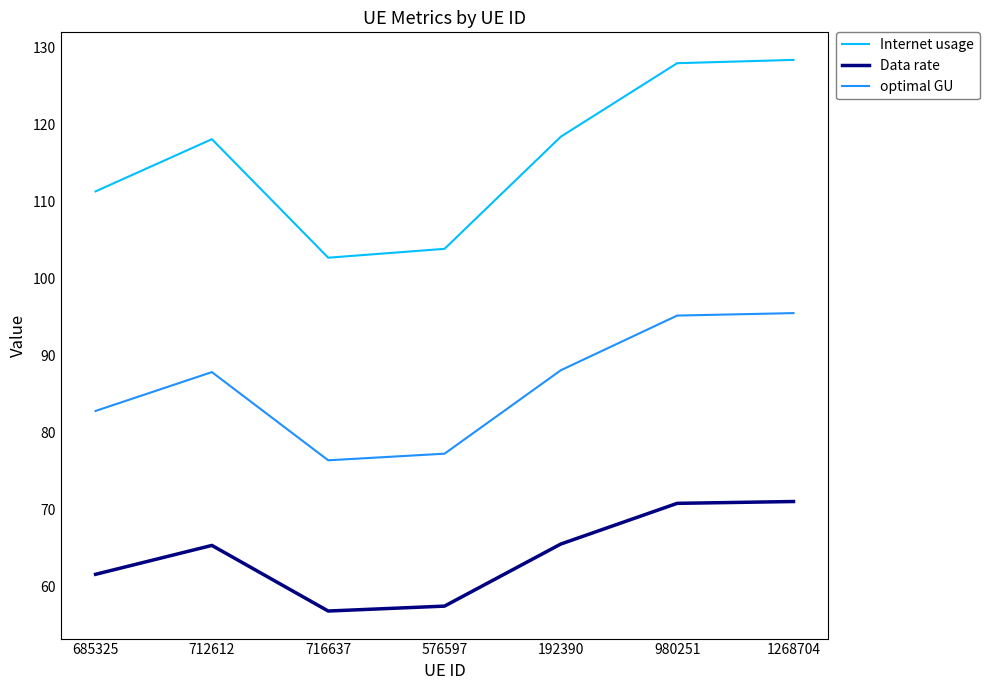

What is the difference between the highest and lowest values at 1268704?

57.3